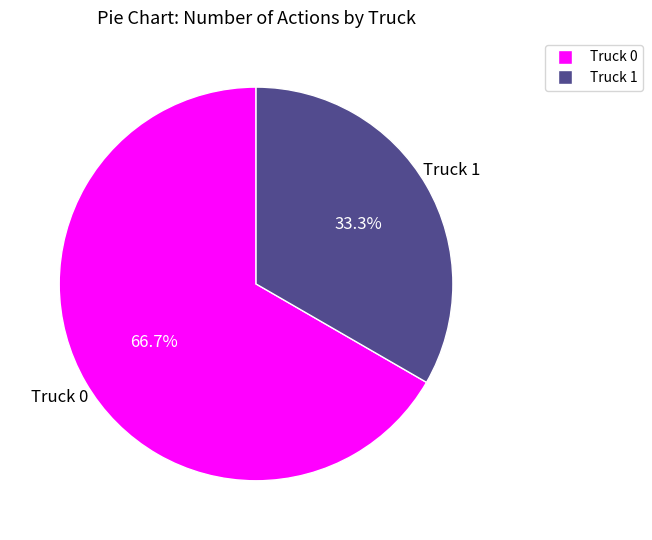

Combined, do Truck 0 and Truck 1 account for over 50%?

Yes